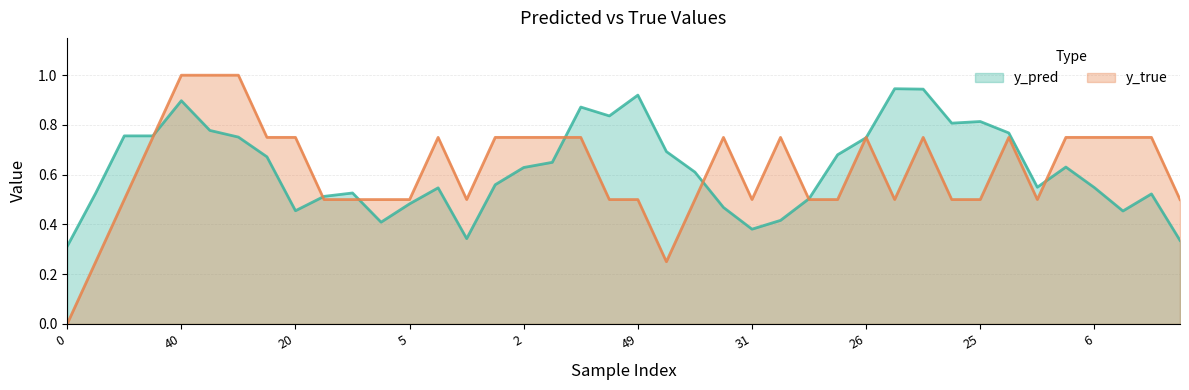

At 50, list the series in order from smallest to largest.

y_pred, y_true